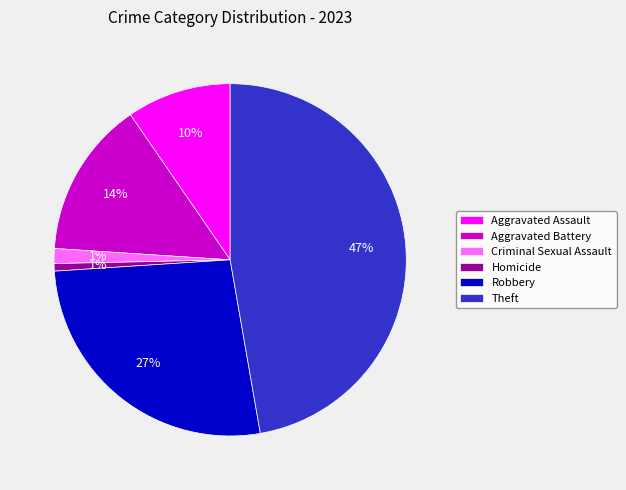

Is there a majority slice in this chart?

No